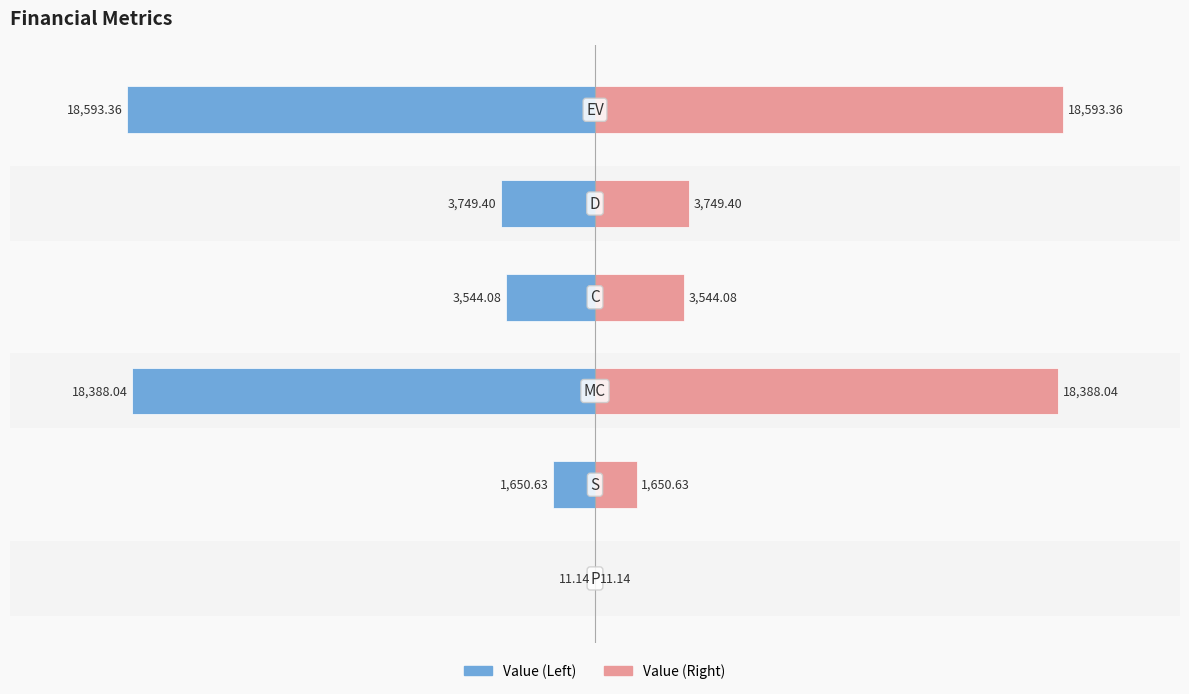

What is the approximate value of Value (Left) at −10000?

-18388.0